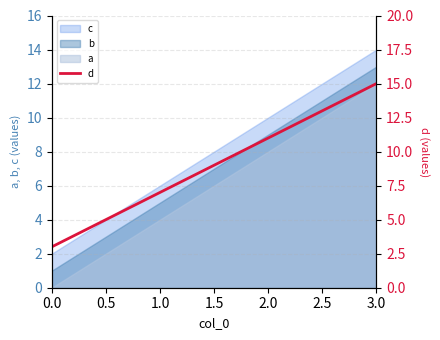

What is the greatest value displayed?

15